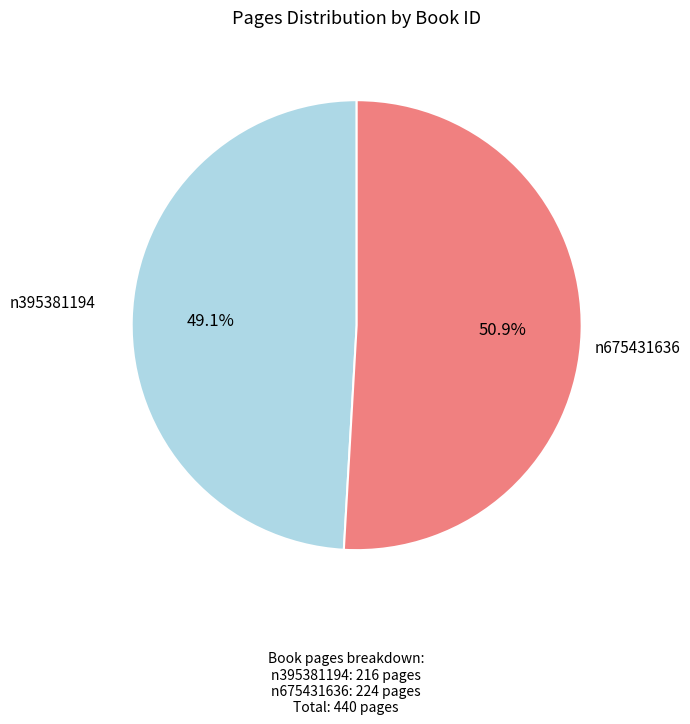

Is there a majority slice in this chart?

Yes